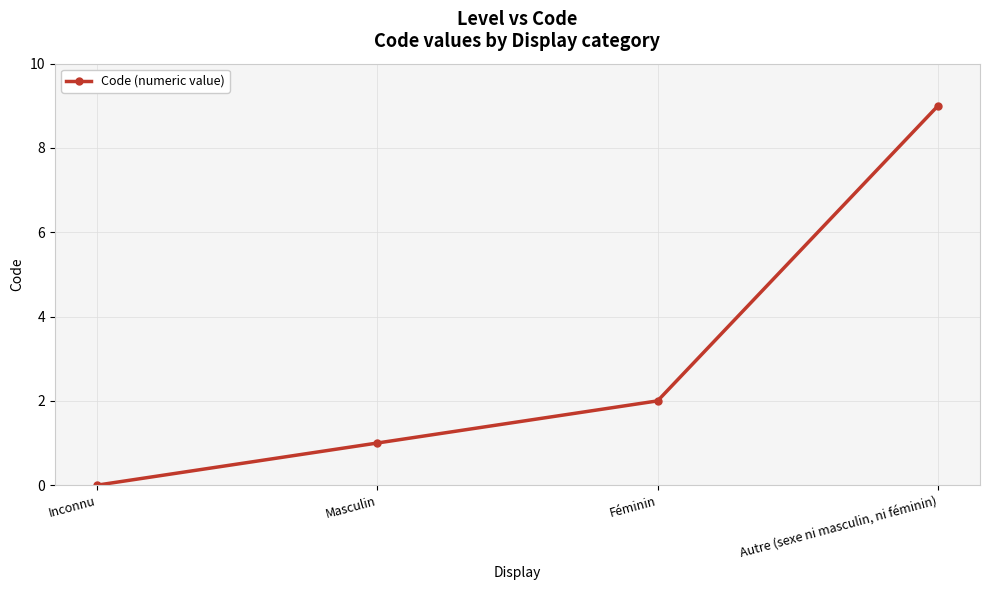

What is the value of the 2nd point from the left?

1